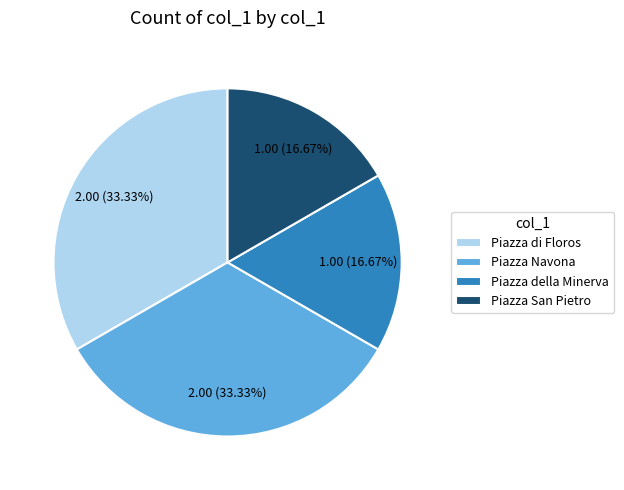

What percentage is the Piazza di Floros slice, to the nearest percent?

33%